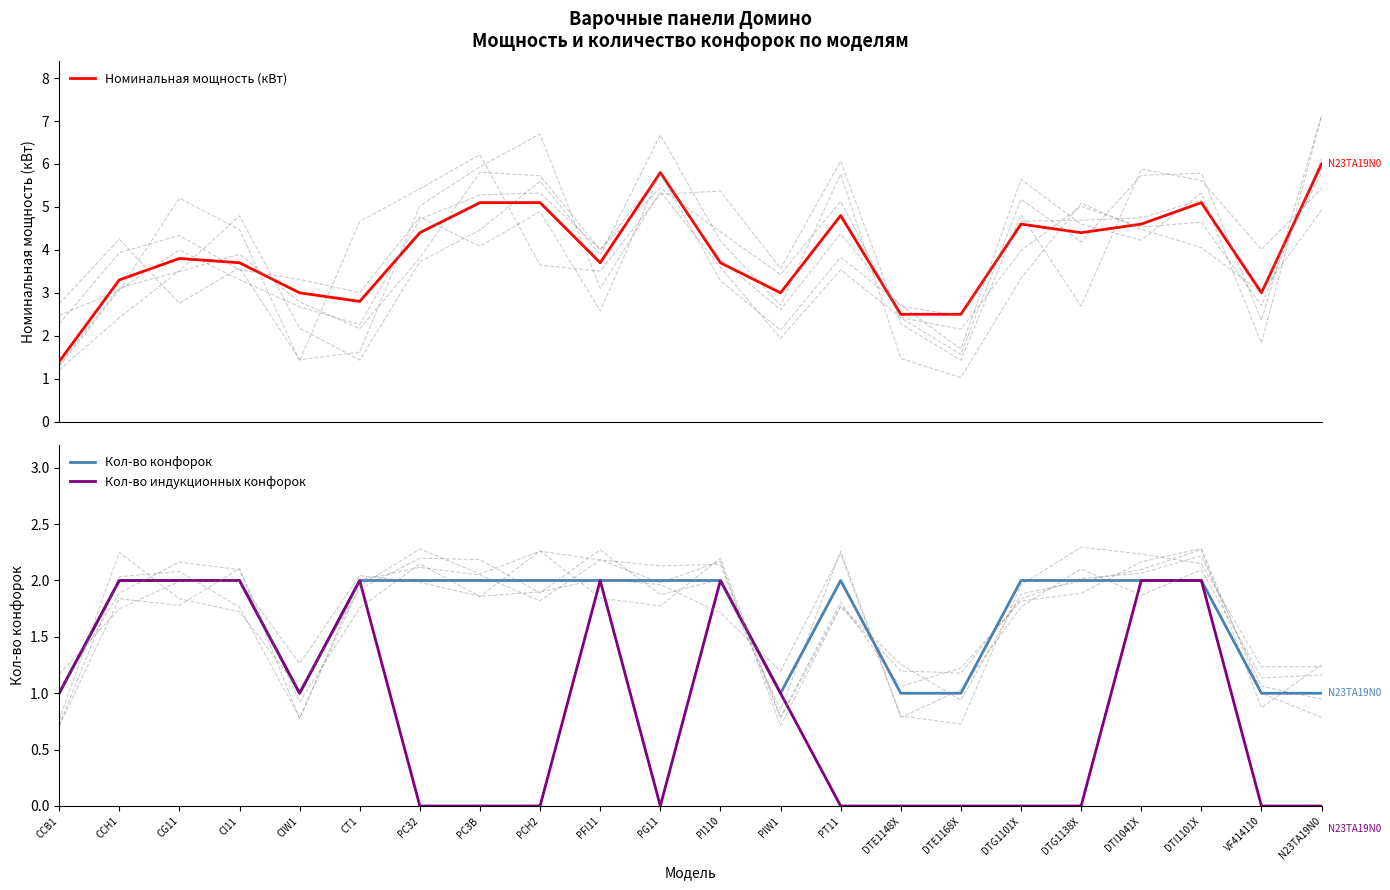

What are all the series names shown in the legend?

Номинальная мощность (кВт), Кол-во конфорок, Кол-во индукционных конфорок